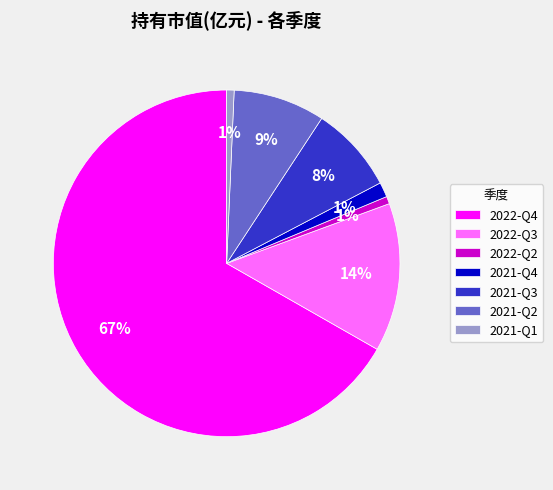

Combined, do 2021-Q3 and 2021-Q2 account for over 50%?

No